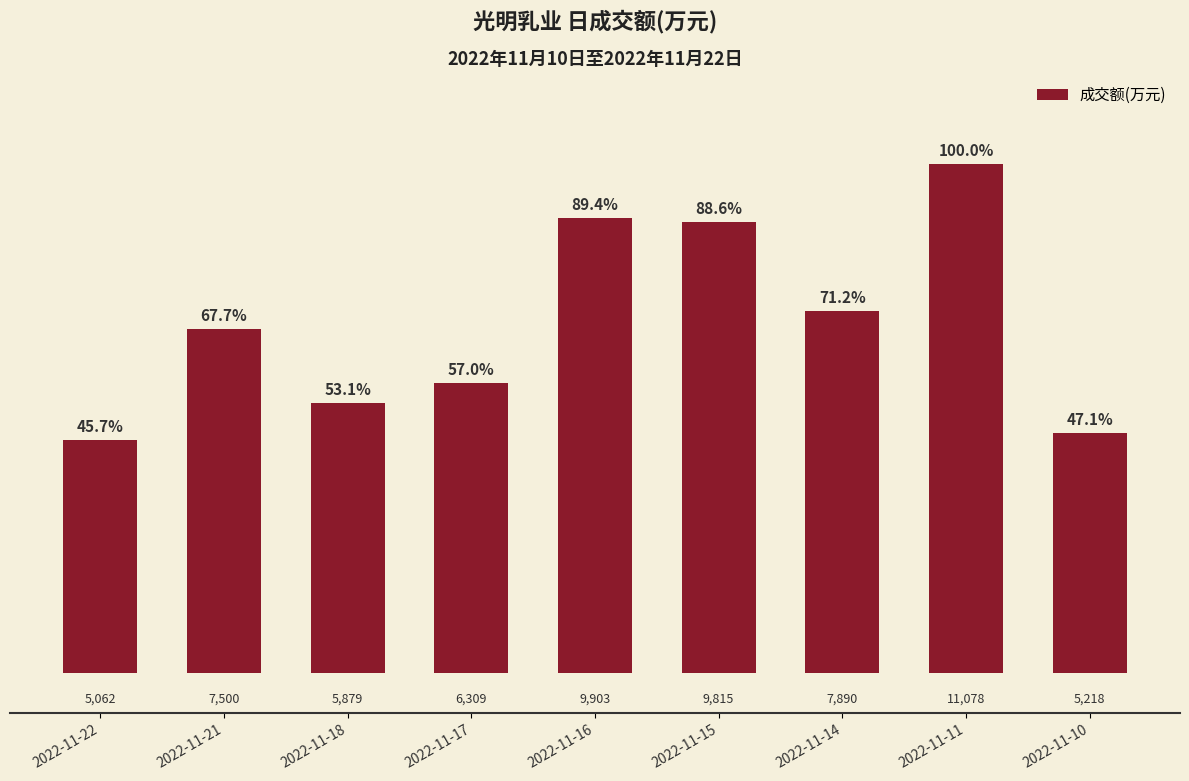

What is the greatest value displayed?

11078